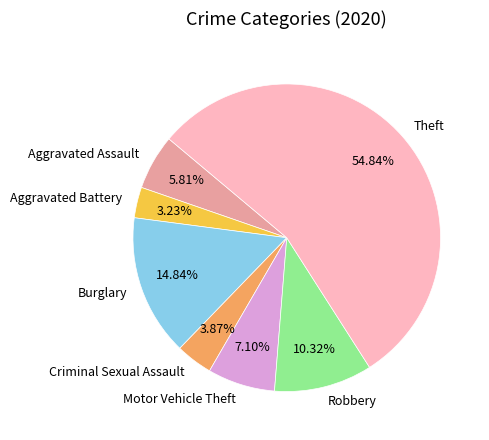

Is there any slice that represents more than half of the pie?

Yes